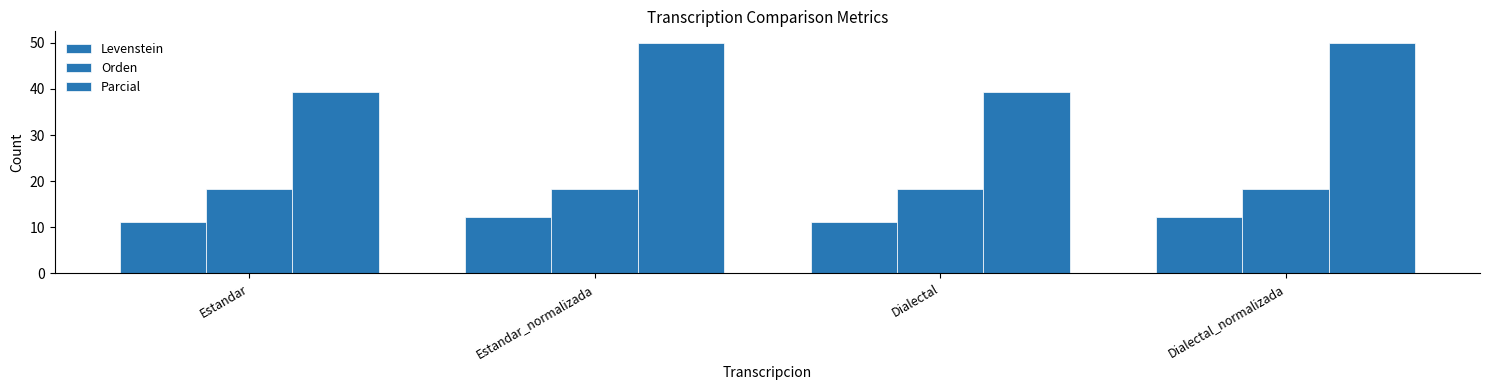

What is the smallest value displayed?

11.2